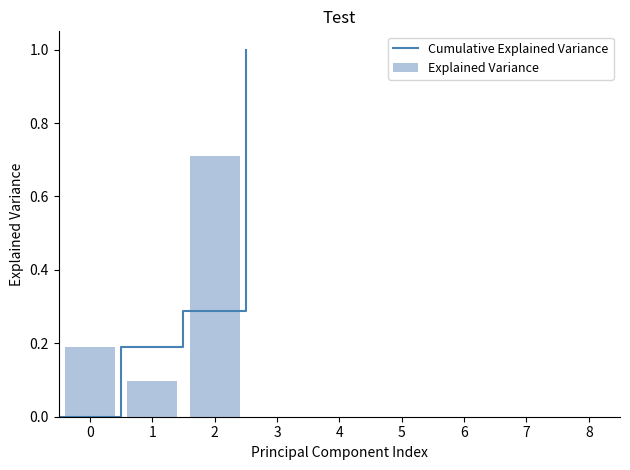

What is the sum of all Explained Variance values?

1.0